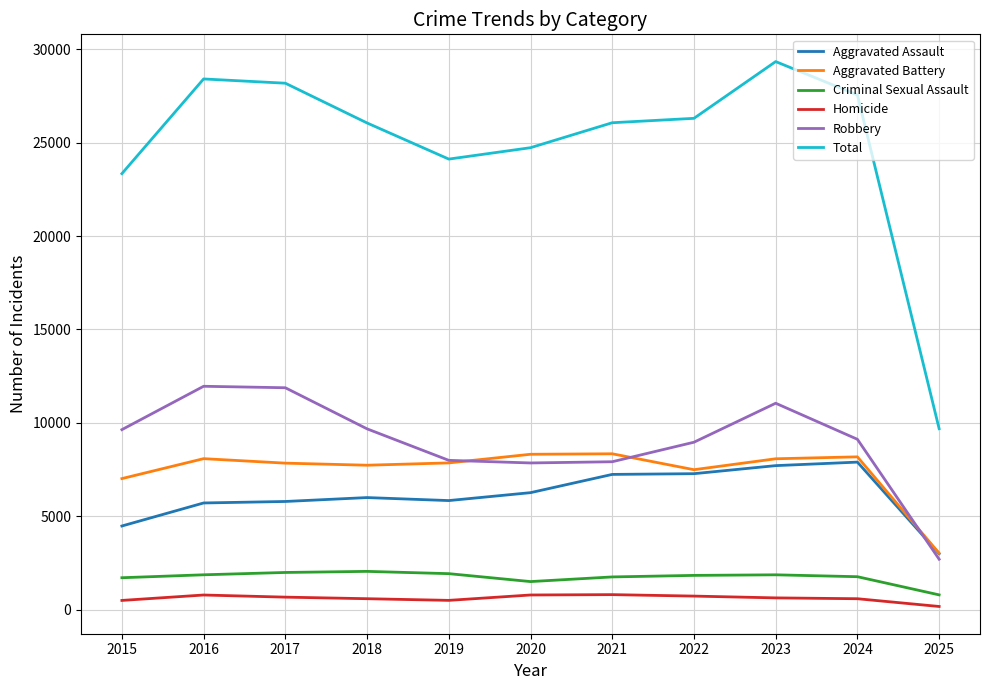

What is the minimum value shown in the chart?

172